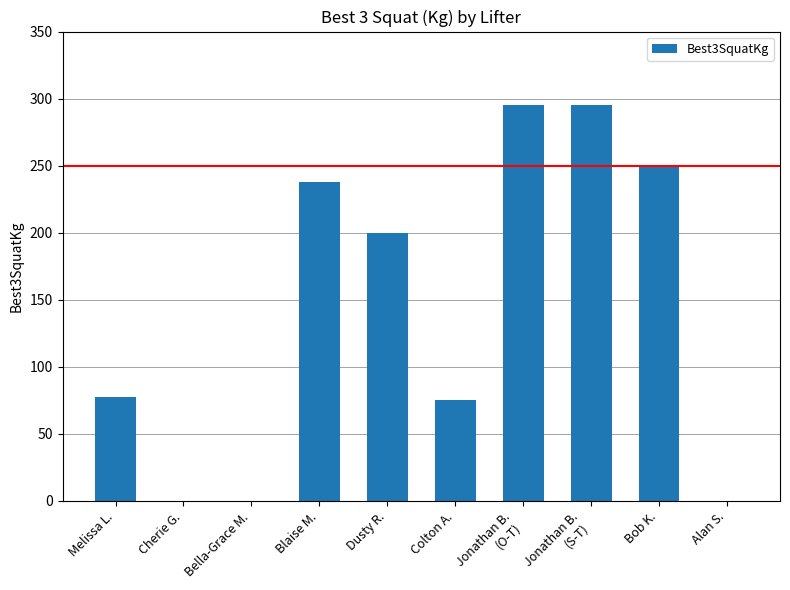

What is the sum of all values?

1430.0